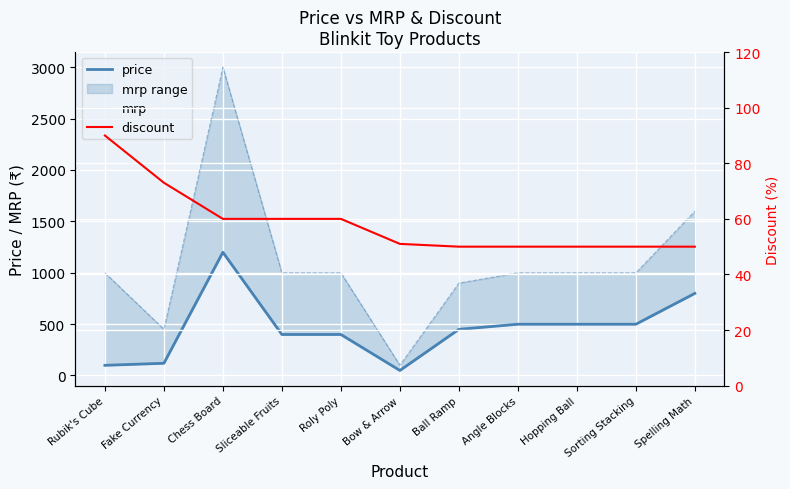

How many distinct data groups are displayed?

3